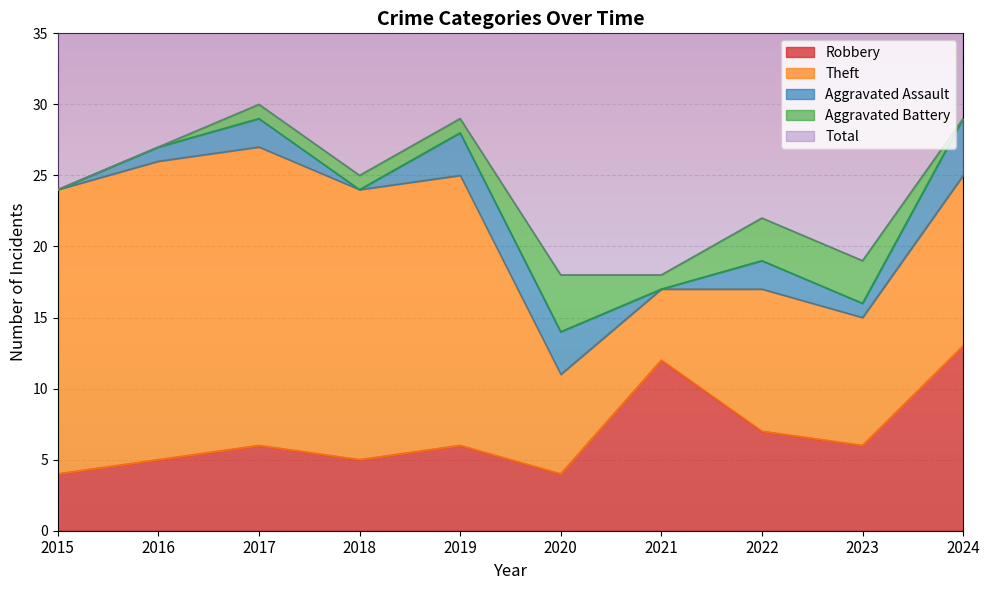

Reading left to right, list all the values displayed in this chart.

Robbery: 2015=4	2016=5	2017=6	2018=5	2019=6	2020=4	2021=12	2022=7	2023=6	2024=13
Theft: 2015=20	2016=21	2017=21	2018=19	2019=19	2020=7	2021=5	2022=10	2023=9	2024=12
Aggravated Assault: 2015=0	2016=1	2017=2	2018=0	2019=3	2020=3	2021=0	2022=2	2023=1	2024=4
Aggravated Battery: 2015=0	2016=0	2017=1	2018=1	2019=1	2020=4	2021=1	2022=3	2023=3	2024=0
Total: 2015=24	2016=27	2017=30	2018=25	2019=29	2020=18	2021=18	2022=23	2023=19	2024=30